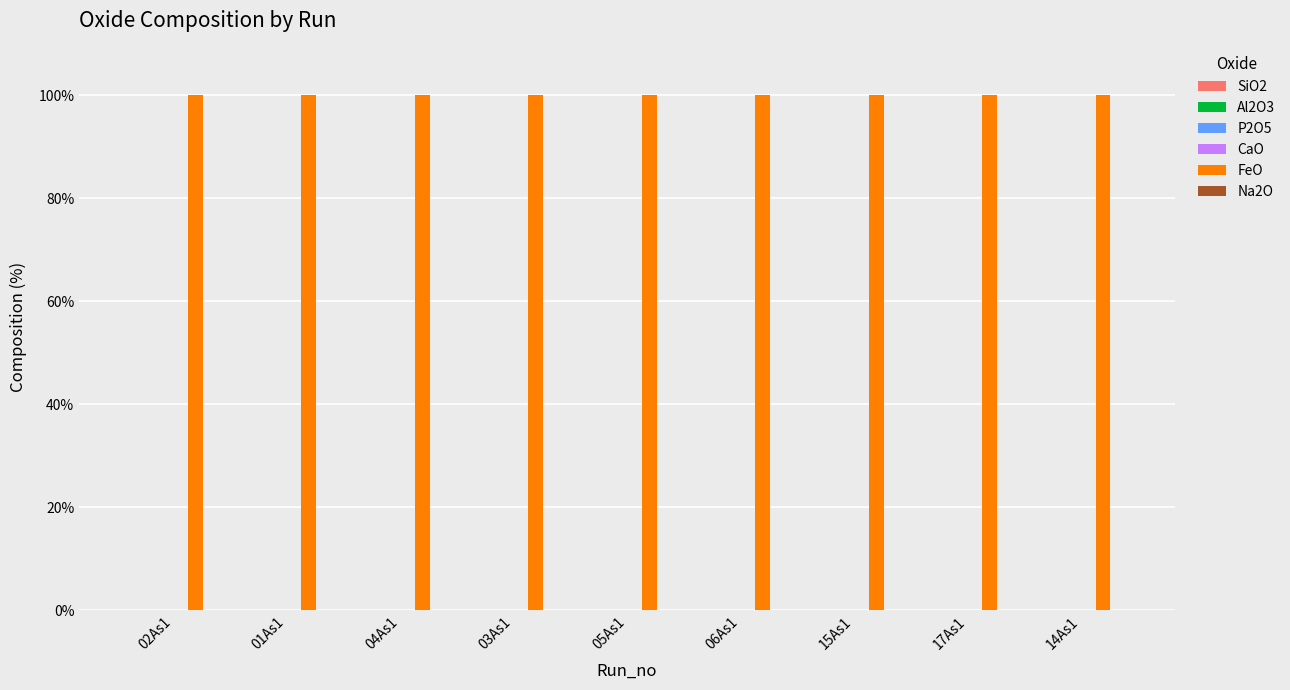

What are all the series names shown in the legend?

SiO2, Al2O3, P2O5, CaO, FeO, Na2O